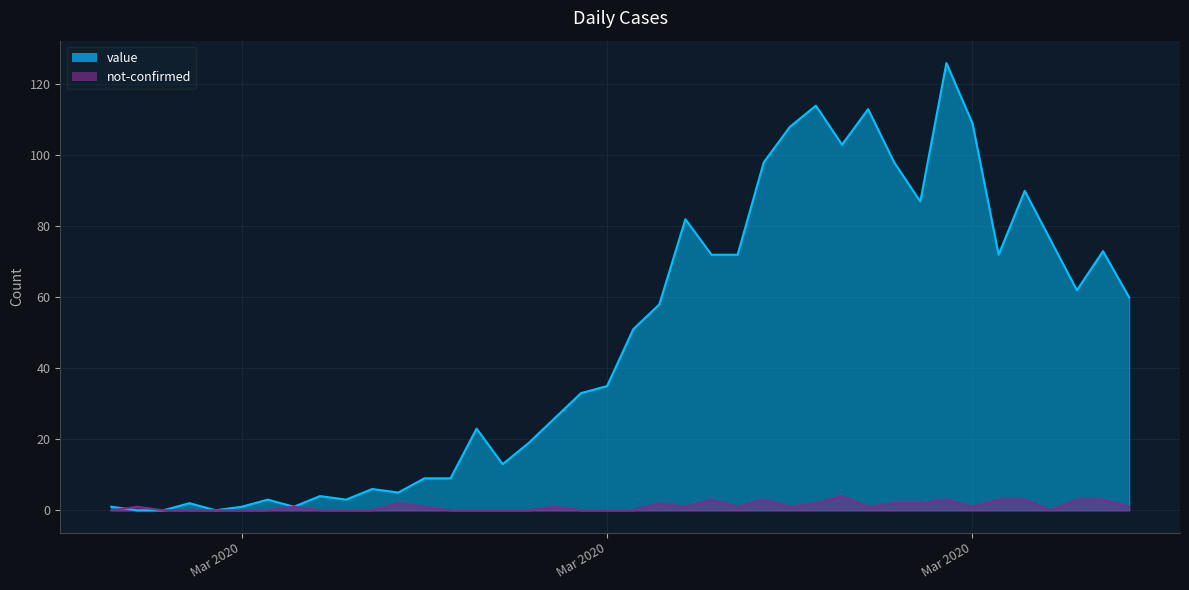

How many lines are shown in the chart?

2